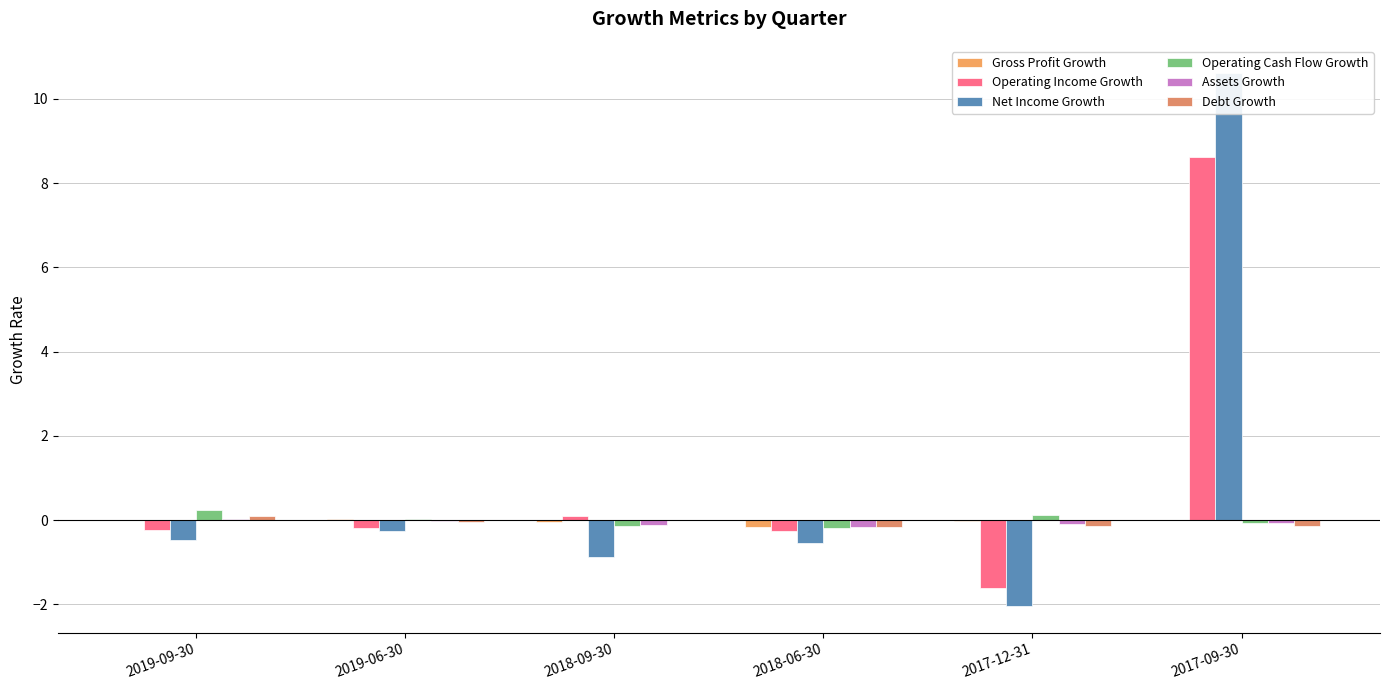

How many groups of bars are there?

6